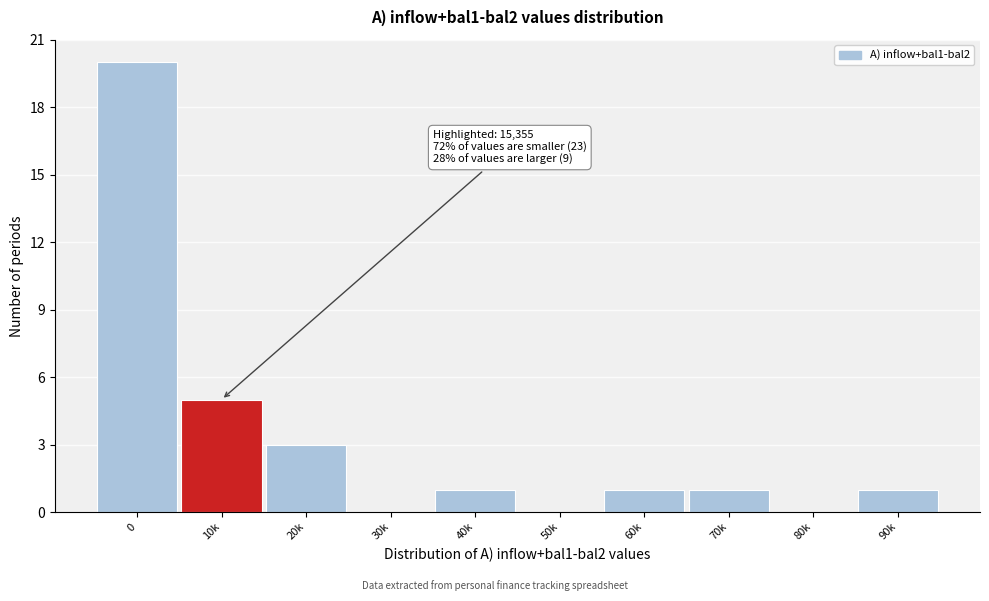

Reading right to left, extract all data points from this chart.

90k=1	80k=0	70k=1	60k=1	50k=0	40k=1	30k=0	20k=3	10k=5	0=20